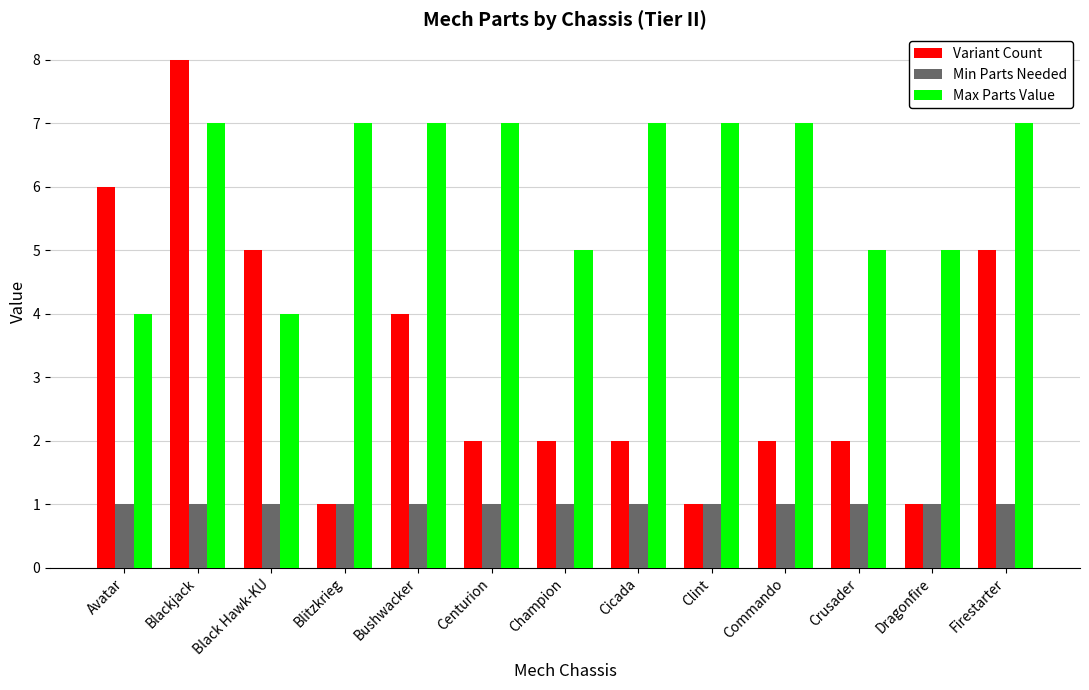

What is the label of the 10th bar from the right?

Blitzkrieg